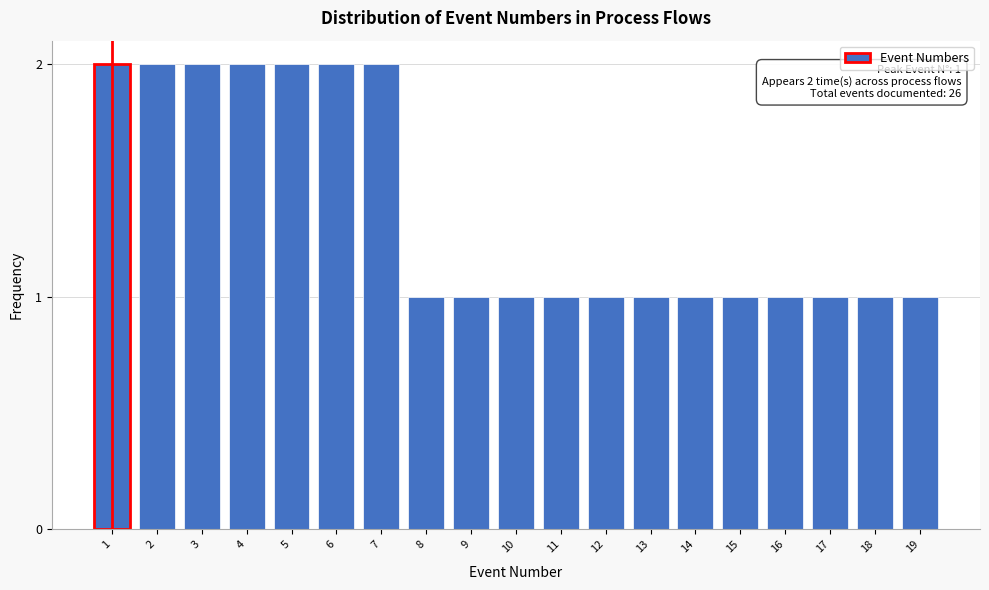

Reading left to right, what are all the values shown in this chart?

2	2	2	2	2	2	2	1	1	1	1	1	1	1	1	1	1	1	1